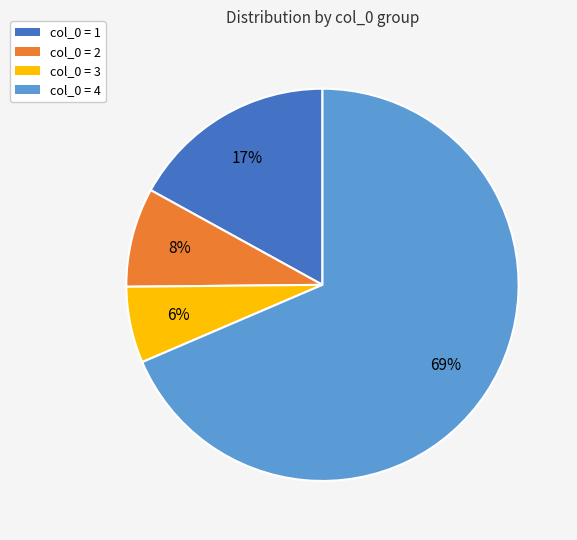

Is there any slice that represents more than half of the pie?

Yes